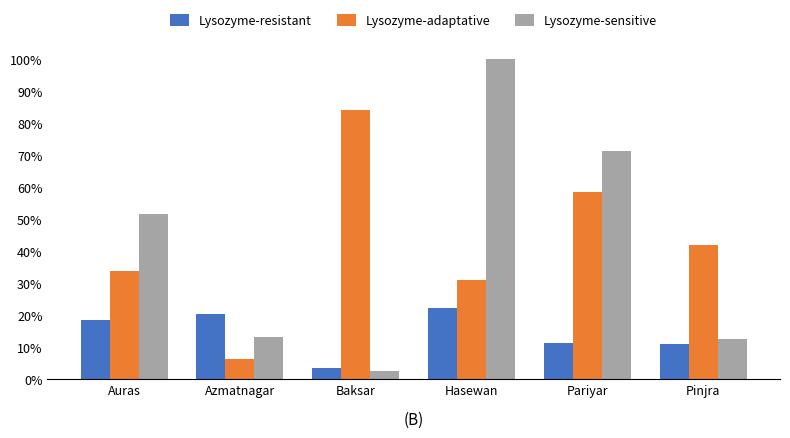

What is the difference between the second highest and second lowest values in the Lysozyme-resistant series?

9.3